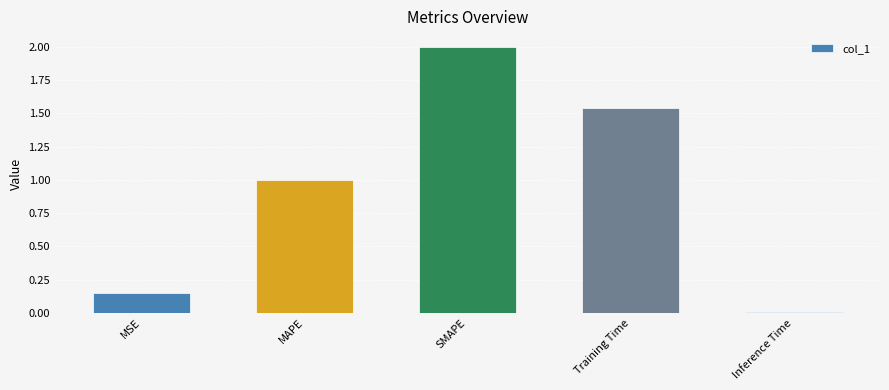

Rank the categories by value from lowest to highest.

Inference Time, MSE, MAPE, Training Time, SMAPE